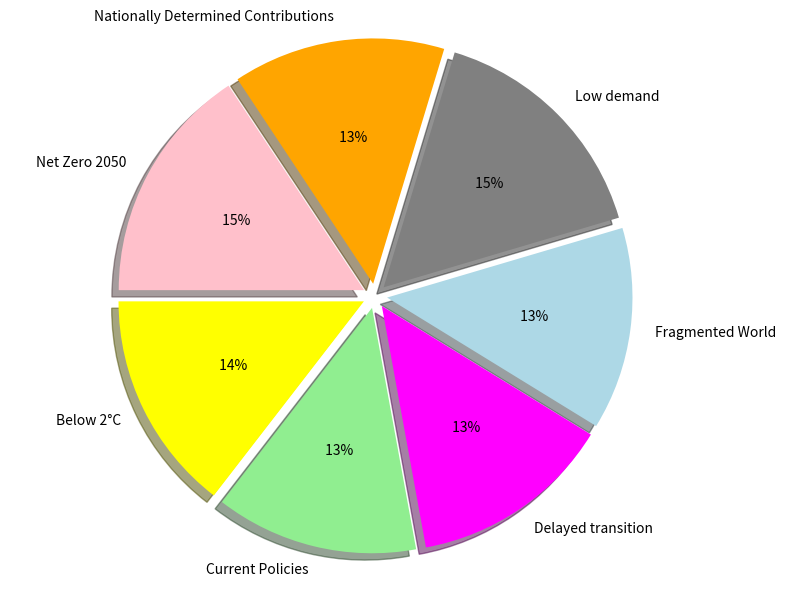

What percentage is NOT represented by Low demand?

84.3%